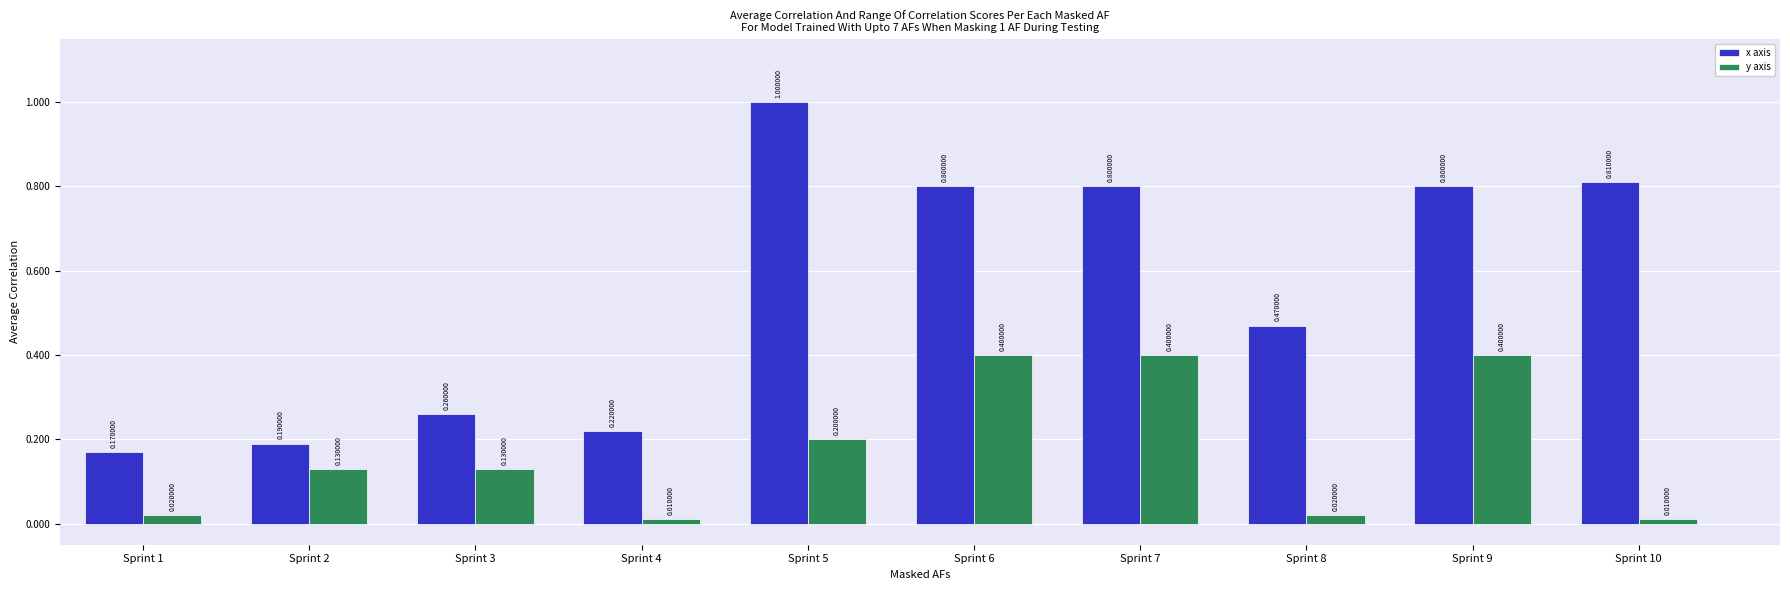

The value of y axis at Sprint 9 is 0.2. True or false?

False